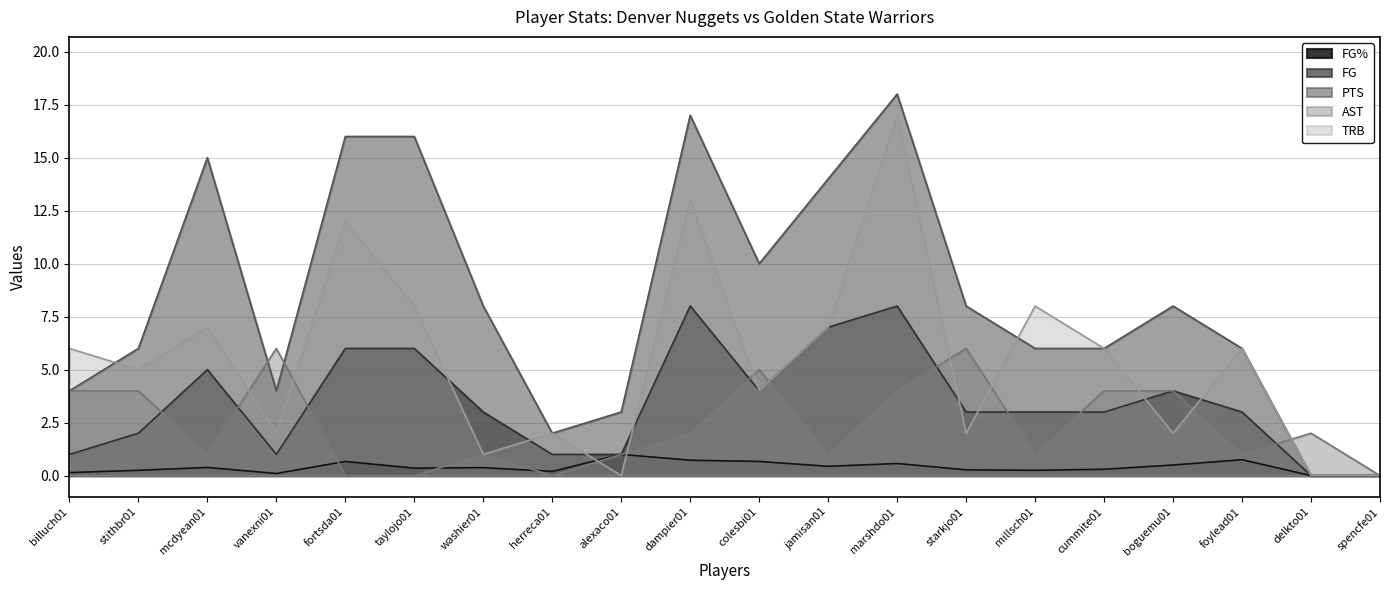

What is the value of the FG% point at the 8th from the left?

0.2